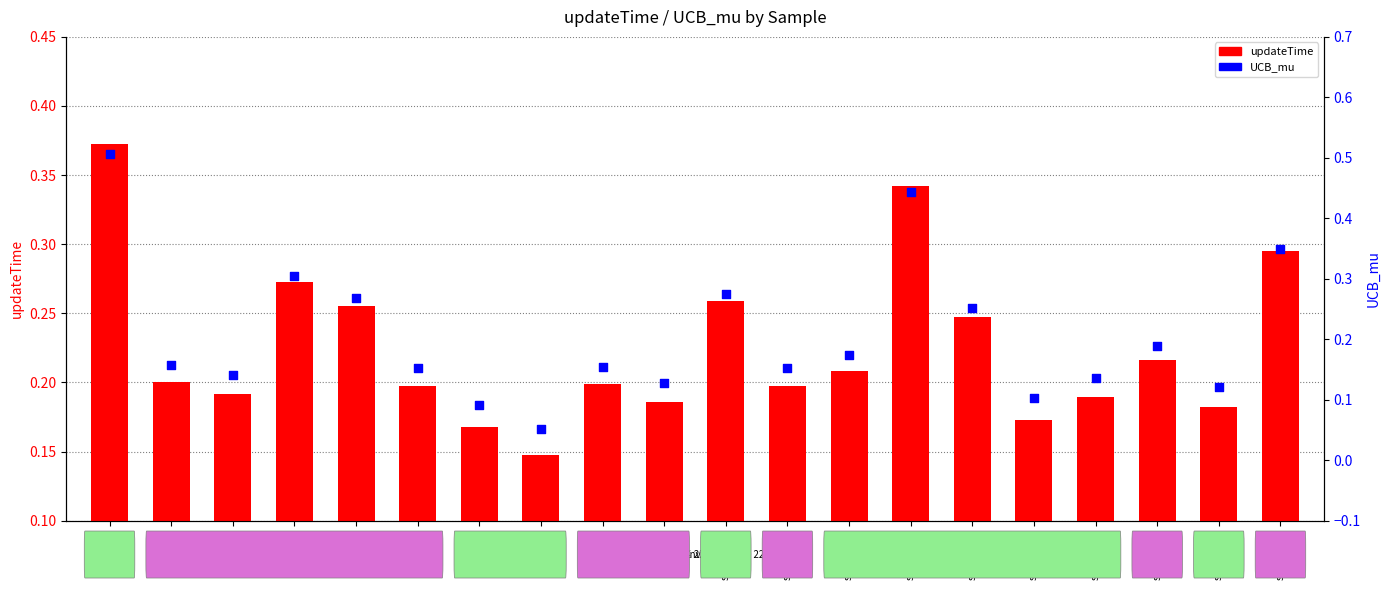

At how many categories does at least one series exceed 0?

20